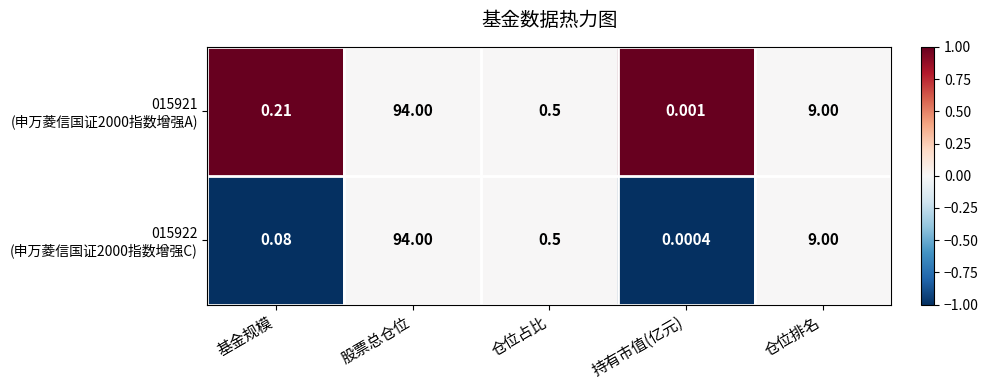

What is the greatest value displayed?

94.0